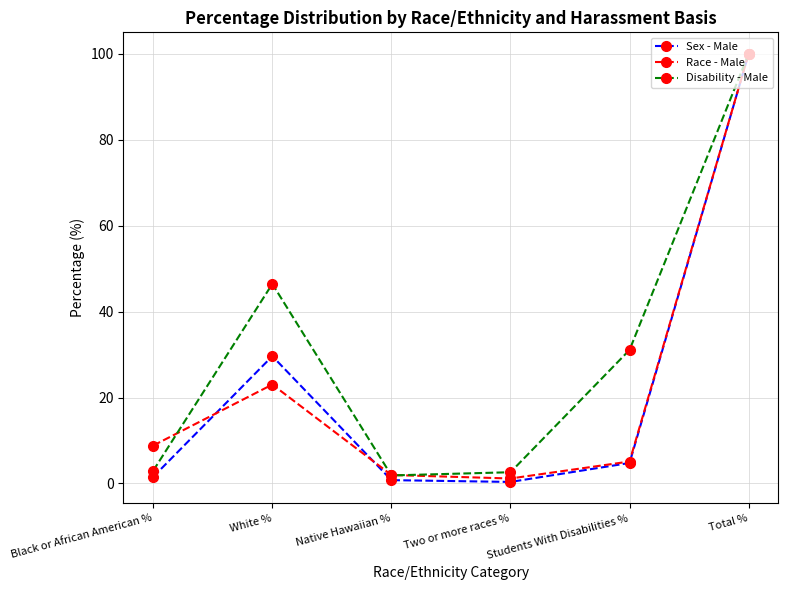

At which category does Race - Male reach its first local peak?

White %